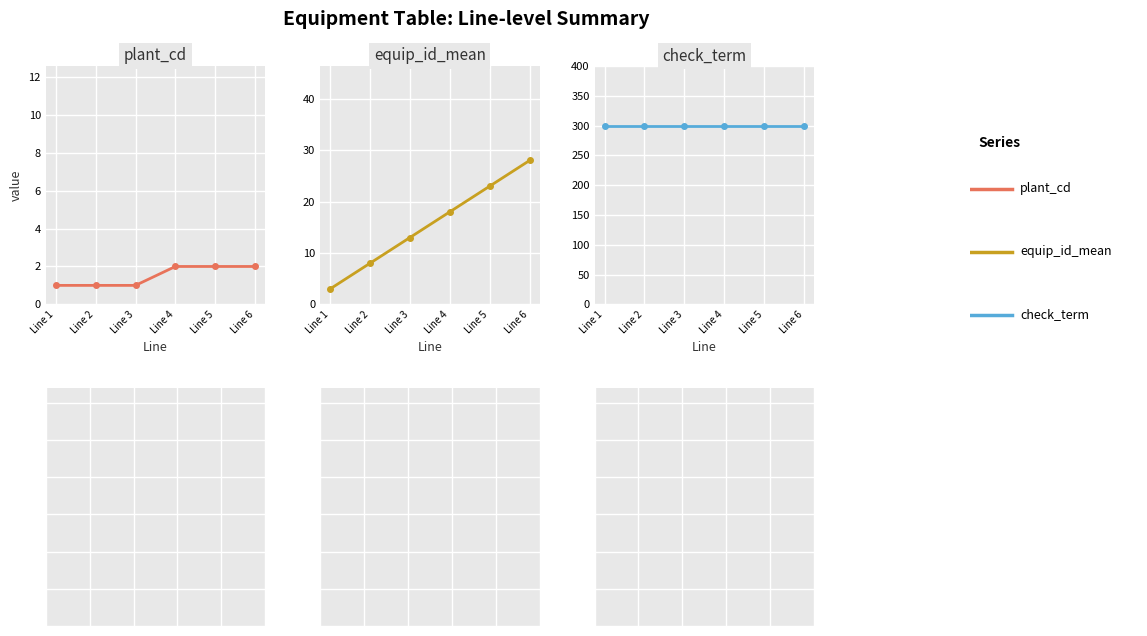

What is the maximum value shown in the chart?

300